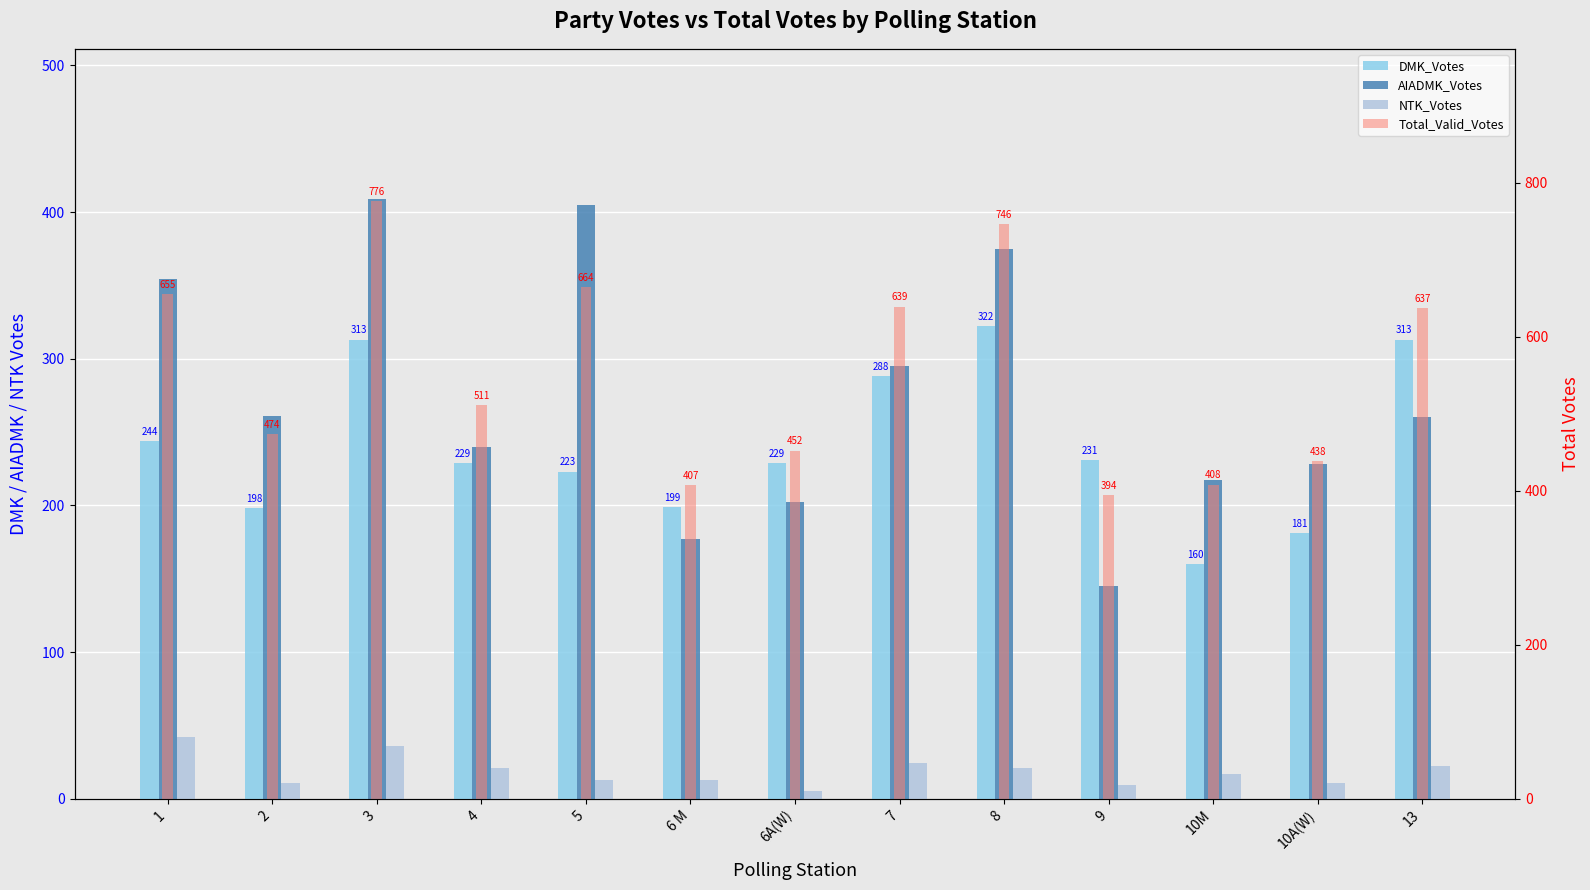

What is the sum of the Total_Valid_Votes values at 13 and 10A(W)?

1075